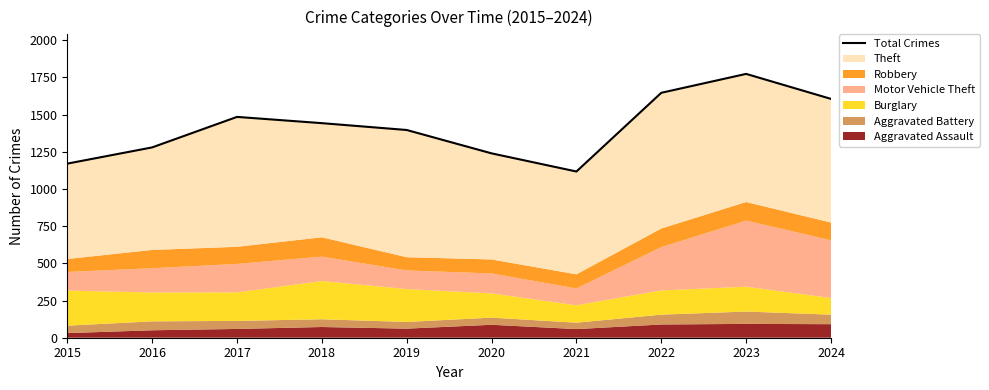

What is the difference between the second highest and second lowest values?

476